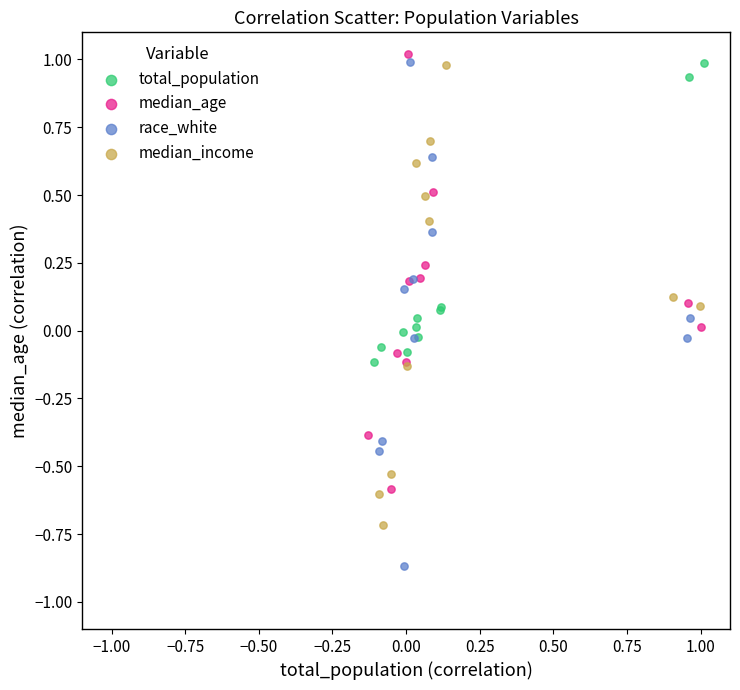

Which series reaches the minimum Y coordinate?

race_white